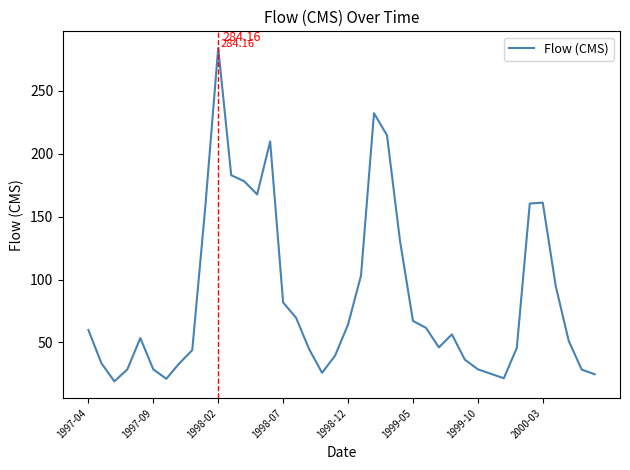

What is the difference between the maximum and minimum values?

265.1